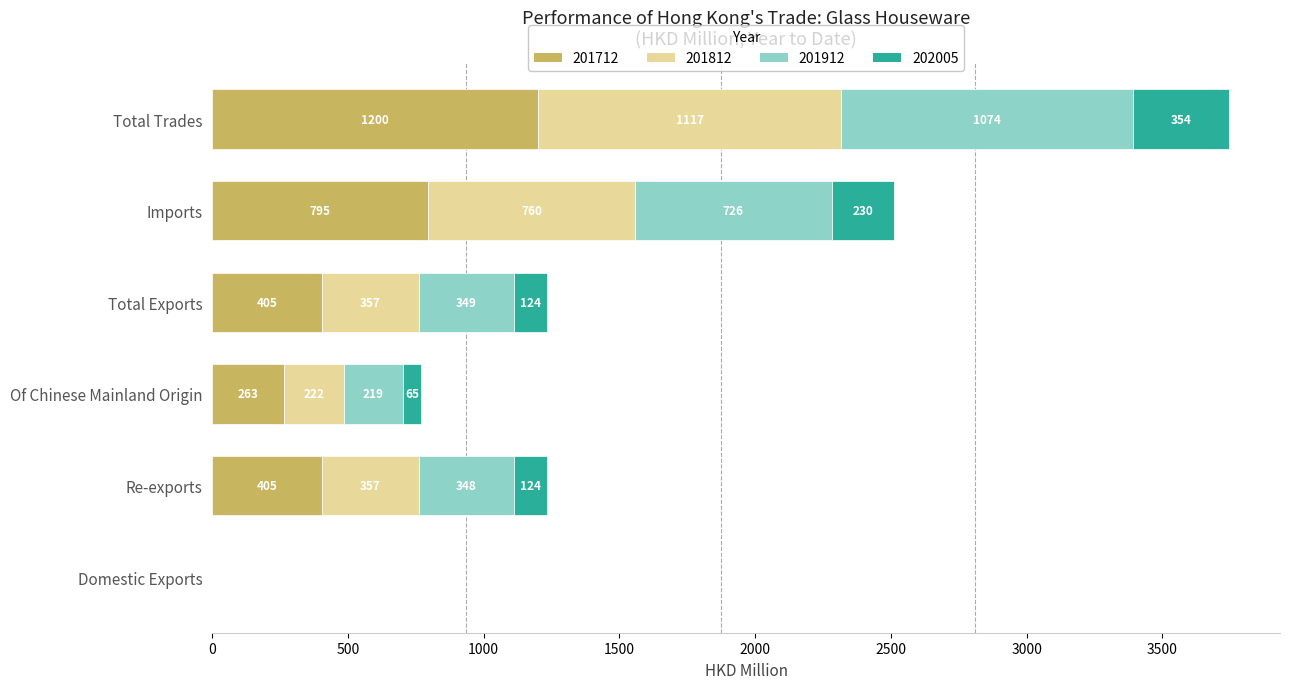

What is the approximate value of 201712 at Re-exports?

404.9